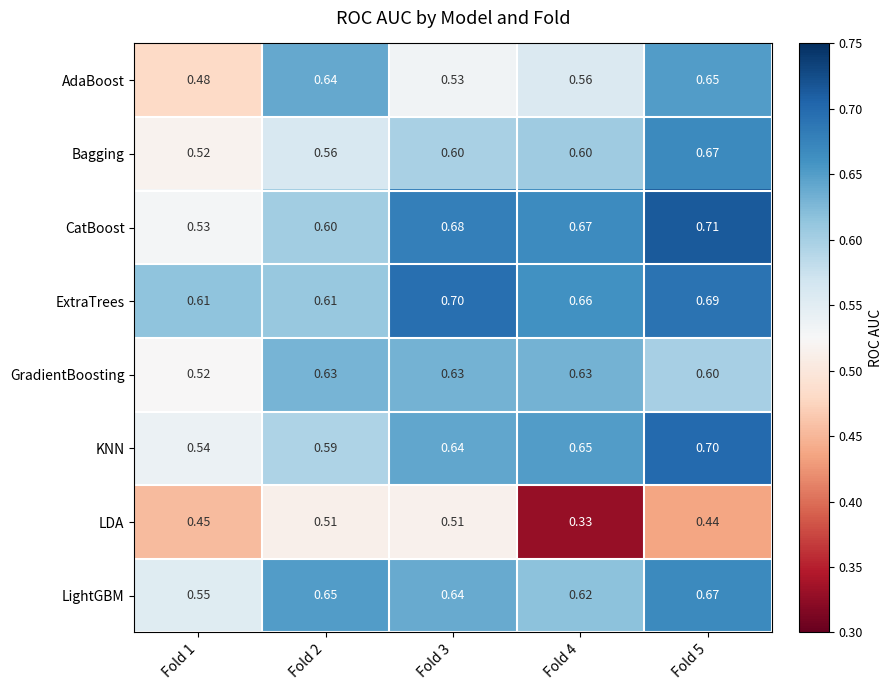

Rank the series at Fold 2 from lowest to highest value.

LDA, Bagging, KNN, CatBoost, ExtraTrees, GradientBoosting, AdaBoost, LightGBM